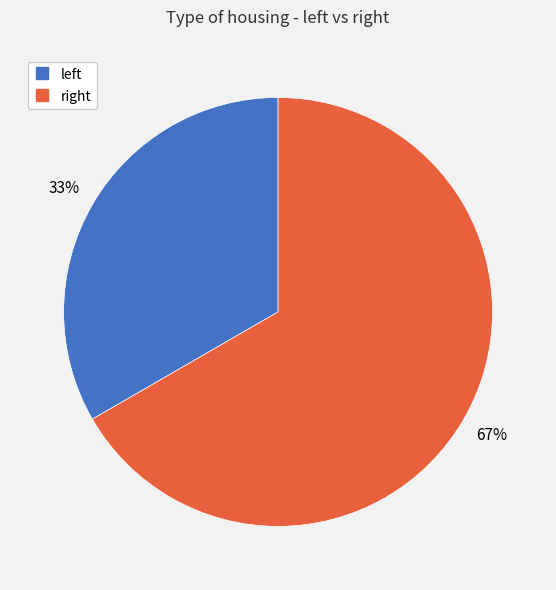

To the nearest percent, what is the average slice percentage?

50%